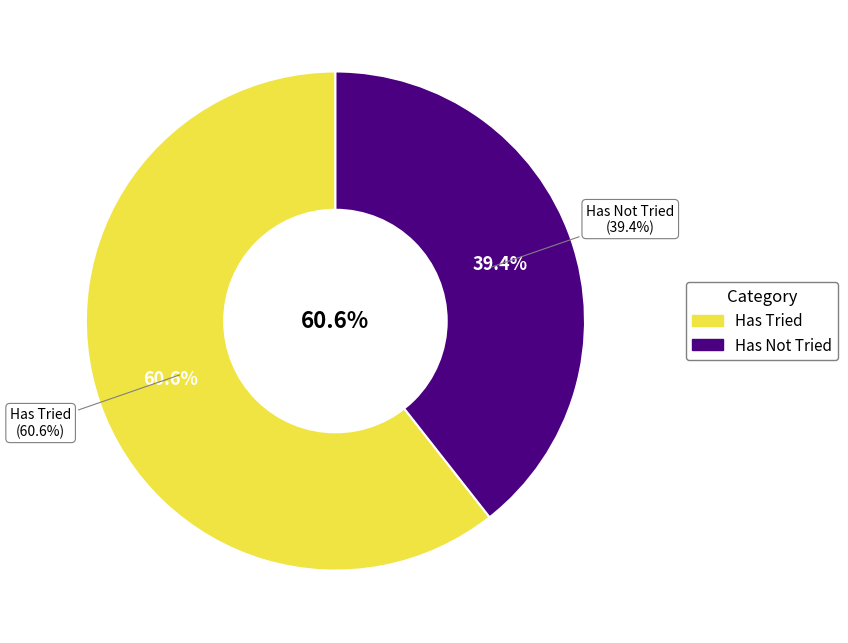

How many segments does this pie chart have?

2